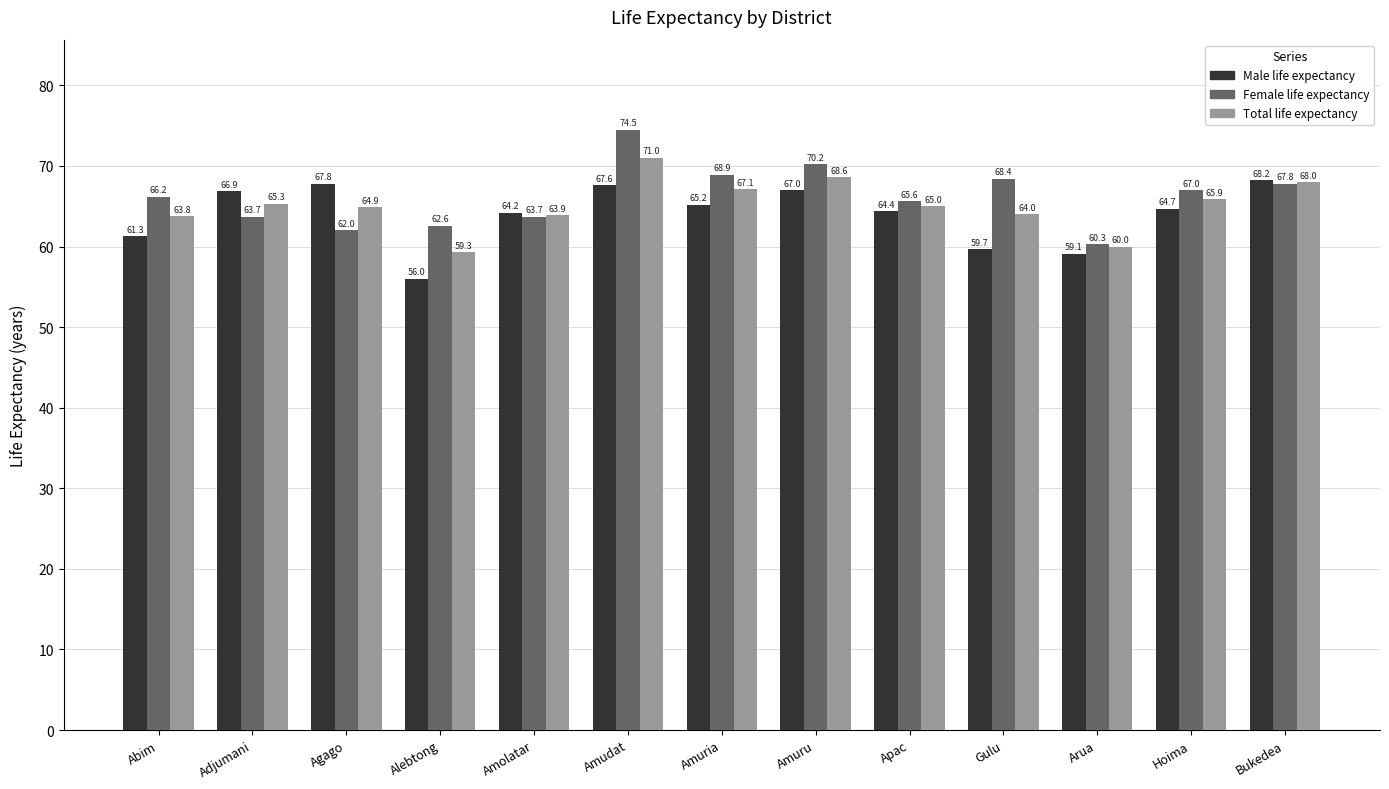

Is it true that Total life expectancy equals 107.4 at Gulu?

False